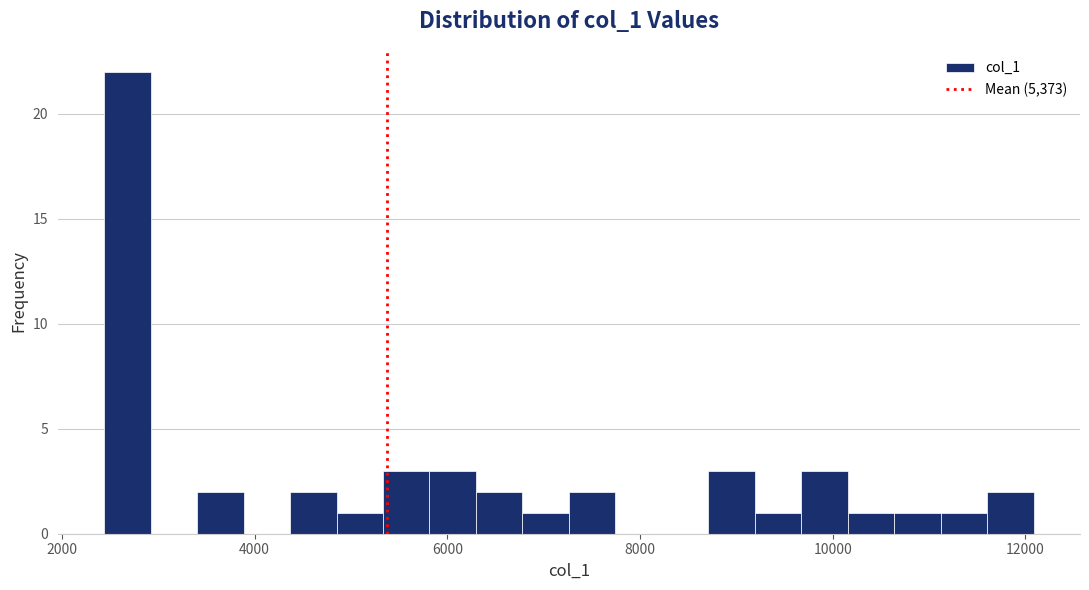

Read against the x-axis, roughly where is the centre of the tallest bar?

2600